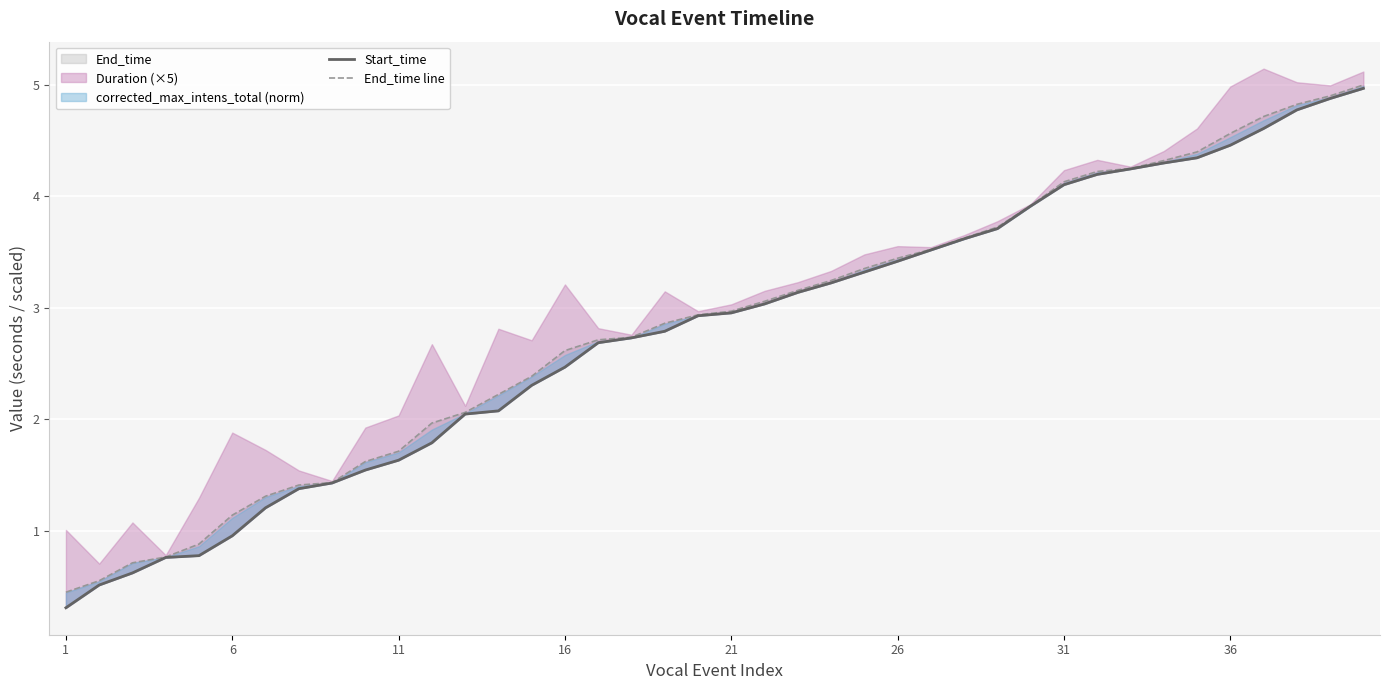

Which category has the lowest value across all series?

1